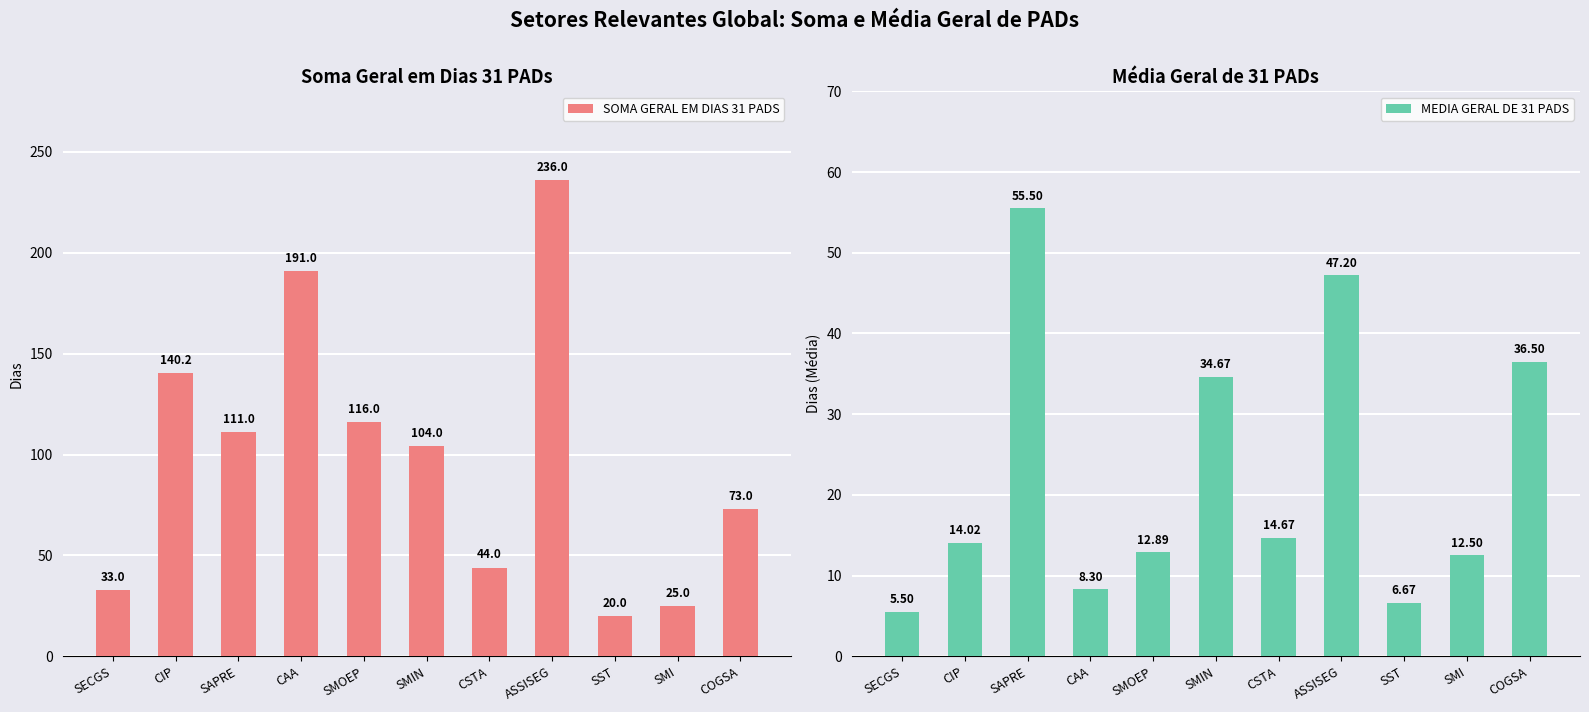

Reading right to left, extract all data points from this chart.

SOMA GERAL EM DIAS 31 PADS: 73.0	25.0	20.0	236.0	44.0	104.0	116.0	191.0	111.0	140.2	33.0
MEDIA GERAL DE 31 PADS: 36.5	12.5	6.7	47.2	14.7	34.7	12.9	8.3	55.5	14.0	5.5